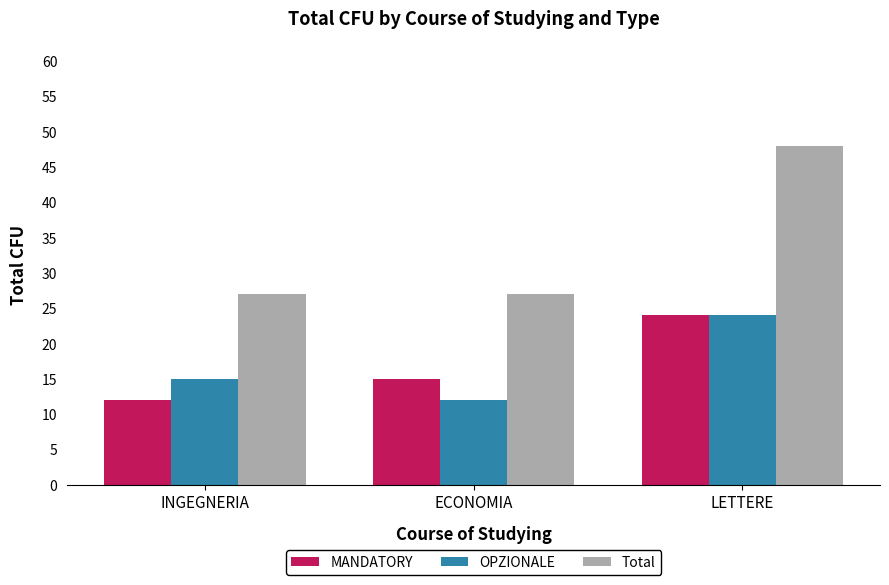

Reading left to right, transcribe all the data shown in this chart.

MANDATORY: 12	15	24
OPZIONALE: 15	12	24
Total: 27	27	48